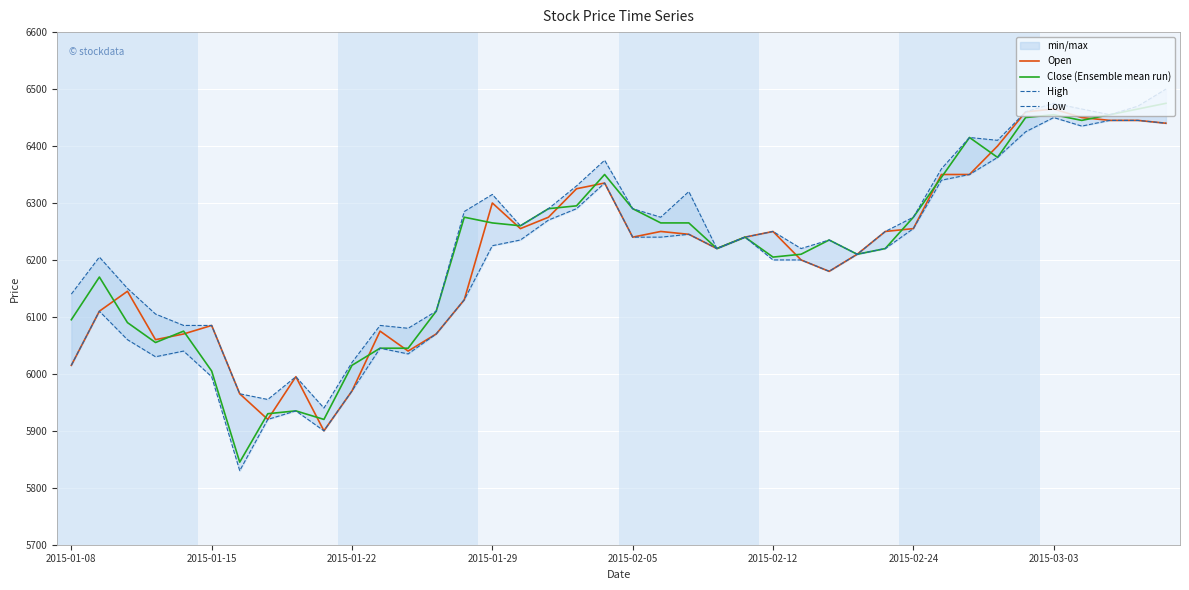

True or false: Low and Open intersect in this chart.

False